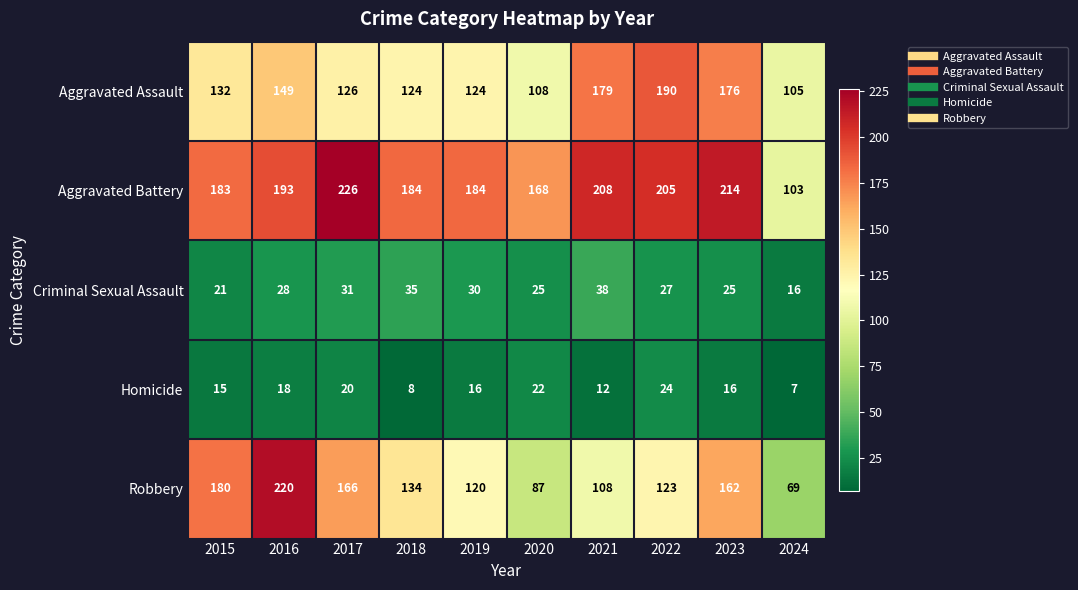

Which series has the largest total across all categories?

Aggravated Battery